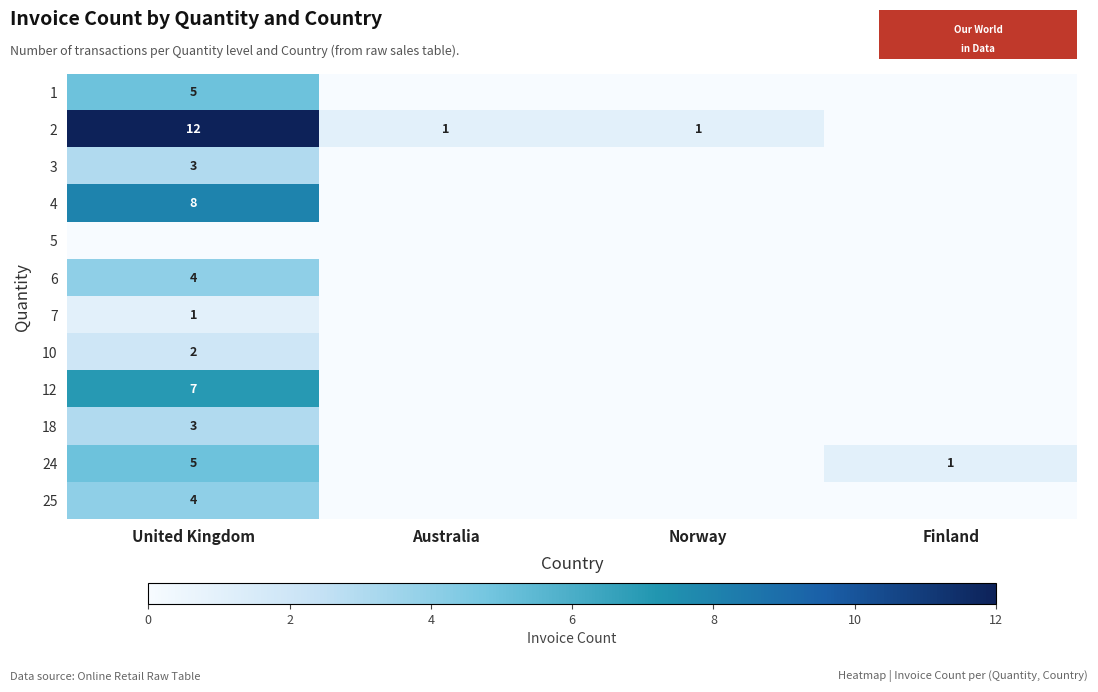

What is the difference between the highest and lowest values at Norway?

1